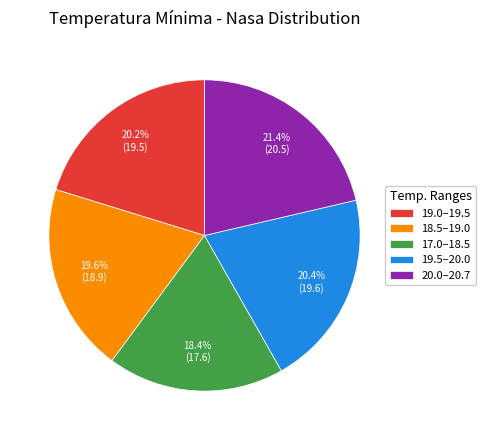

Approximately how many times larger is the value at 19.0–19.5 compared to 17.0–18.5?

1.1